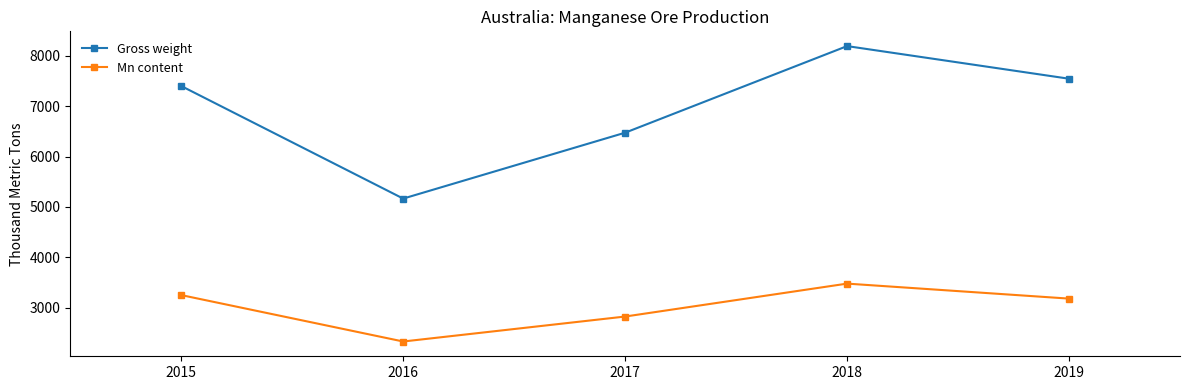

Which series changed the most between 2015 and 2016?

Gross weight